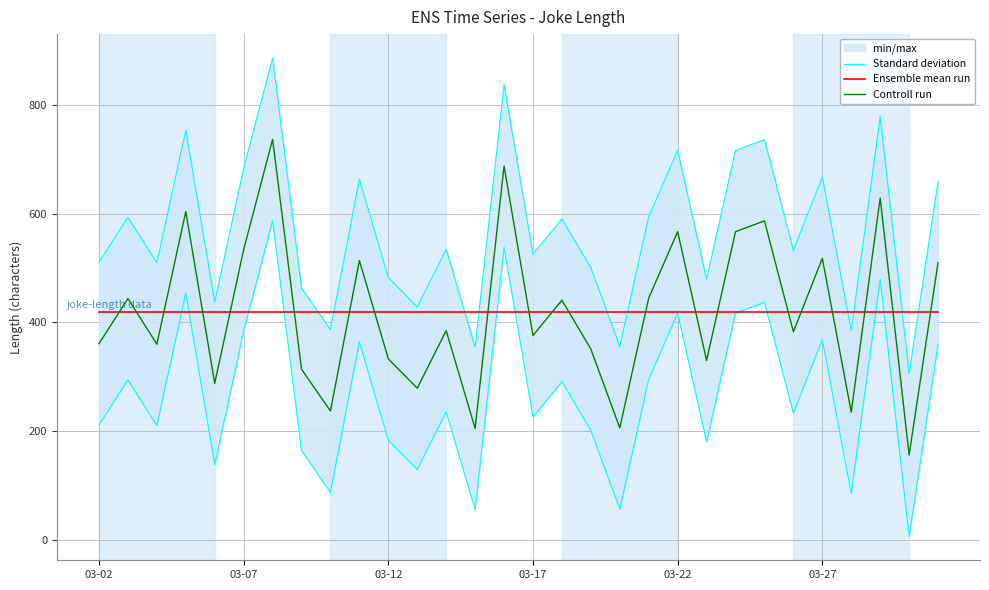

Is it true that Controll run equals 518.0 at 03-27?

True